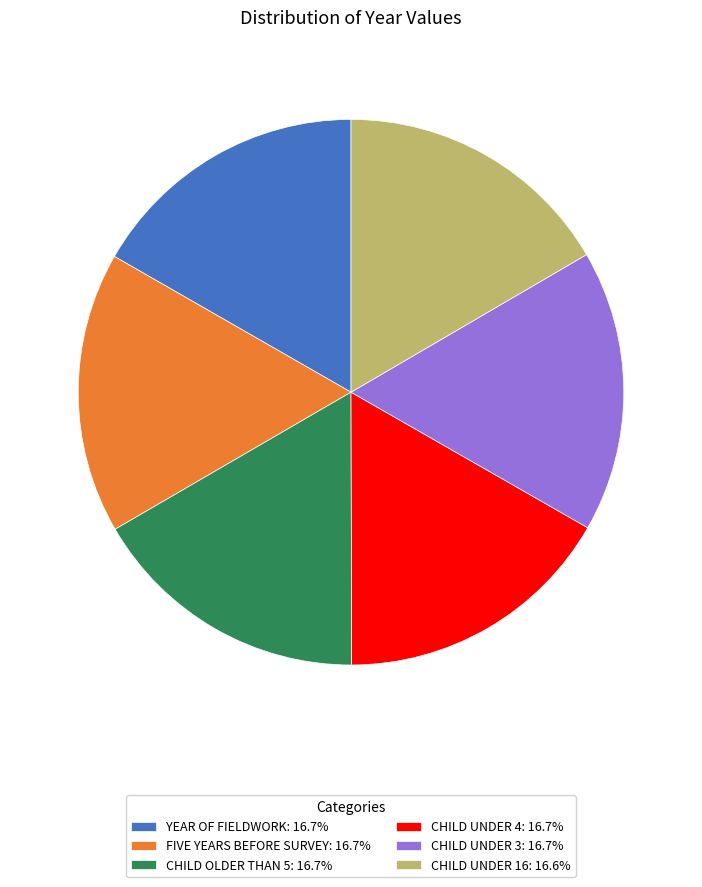

Is there a majority slice in this chart?

No